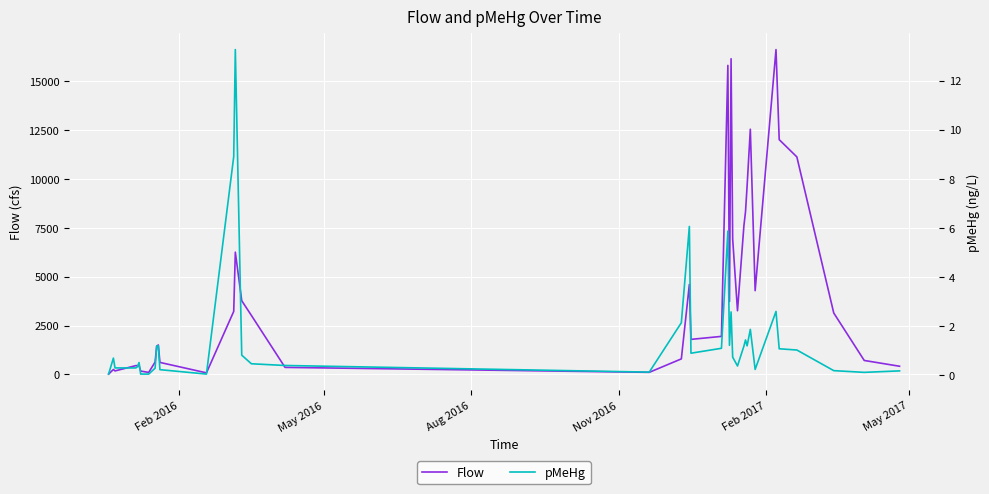

What is the highest value of the Flow series?

16624